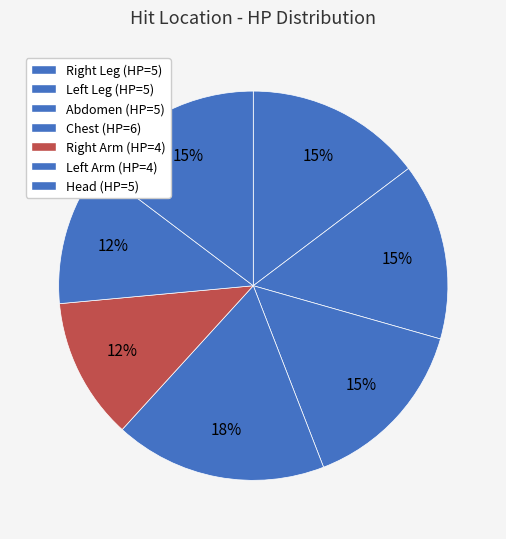

How many segments does this pie chart have?

7